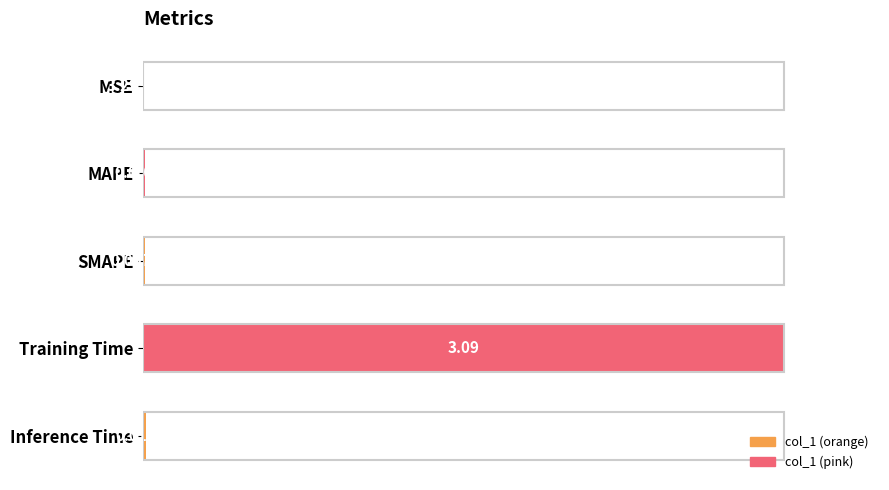

At which category does the chart reach its peak across all series?

Training Time